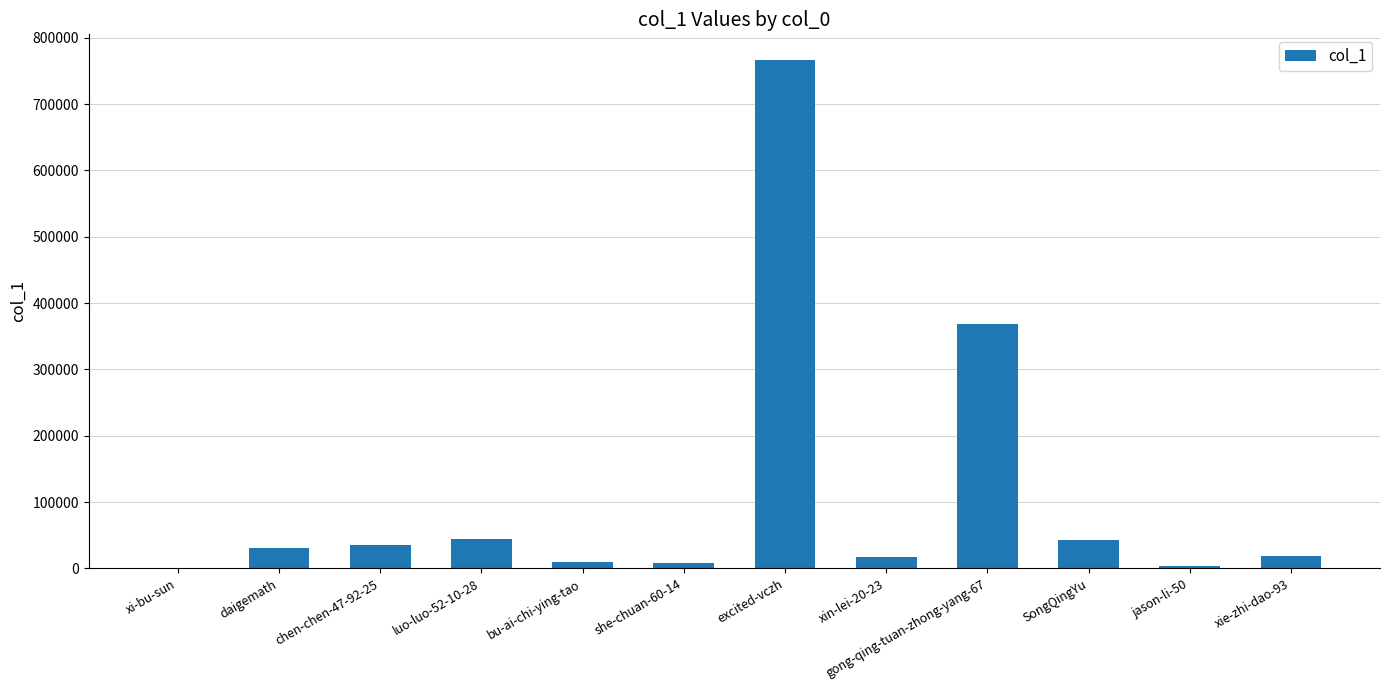

What is the maximum value shown in the chart?

766846